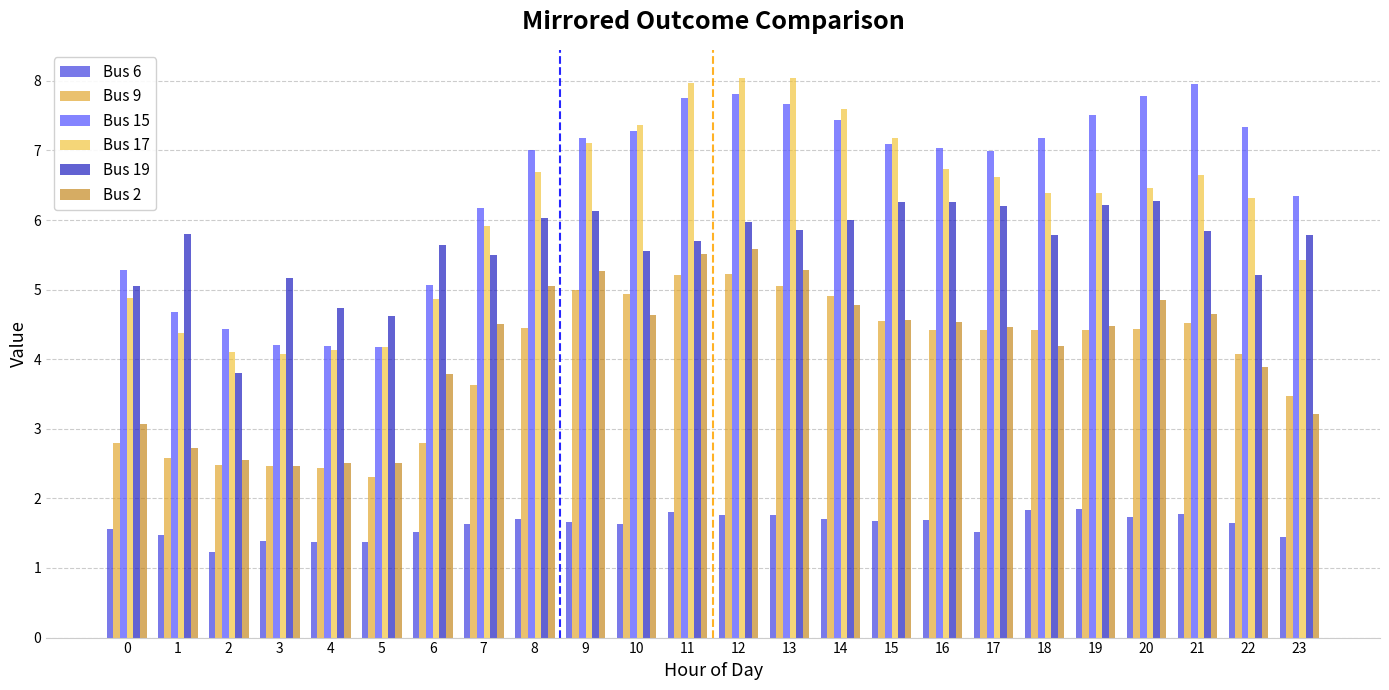

Does the chart contain stacked bars?

No